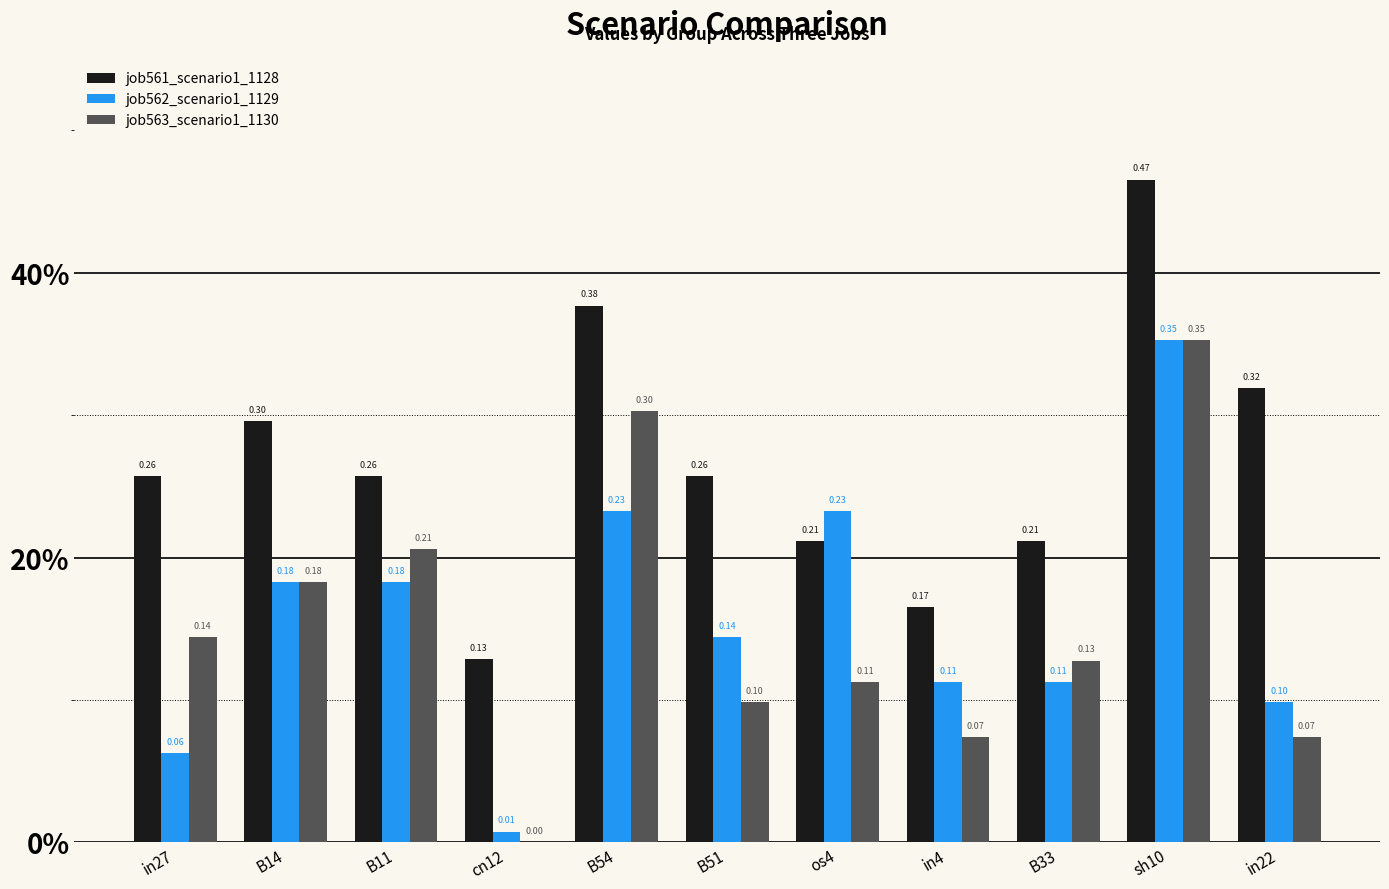

The job562_scenario1_1129 series shows 0.2 at B51. True or false?

False